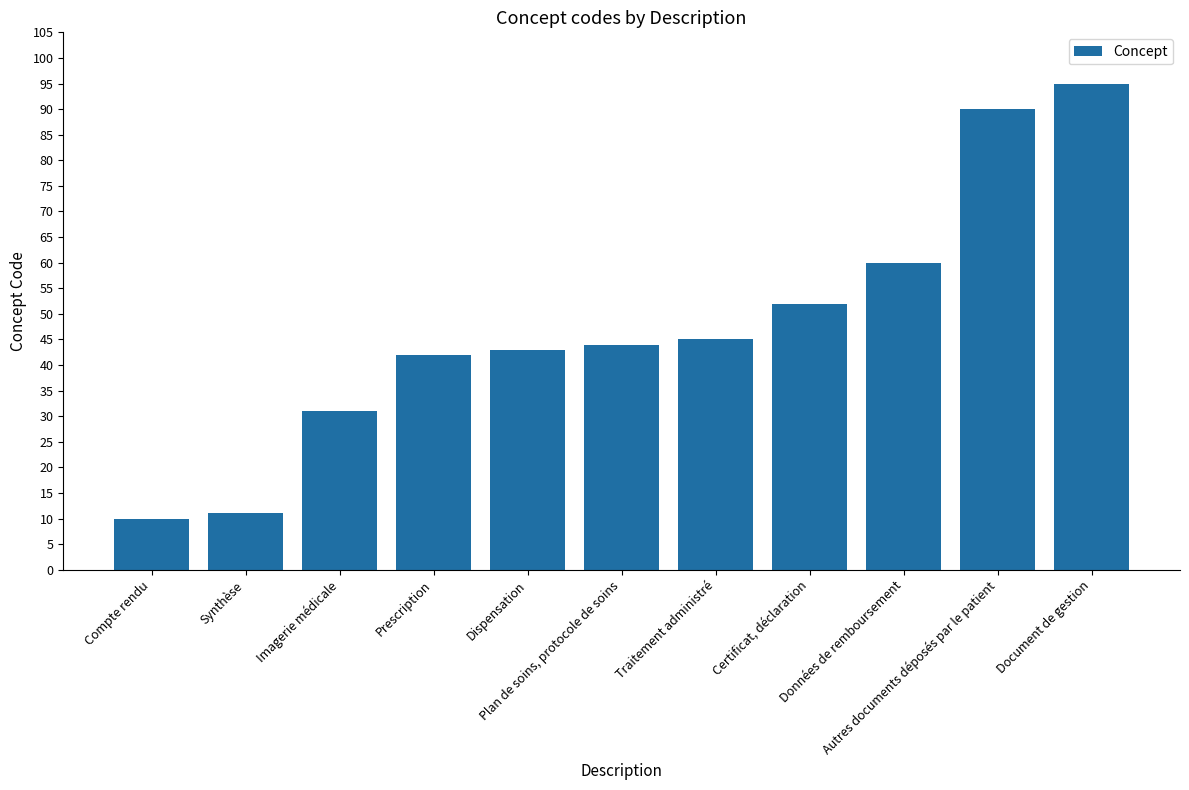

Where is the data nearest to the value 52?

Certificat, déclaration